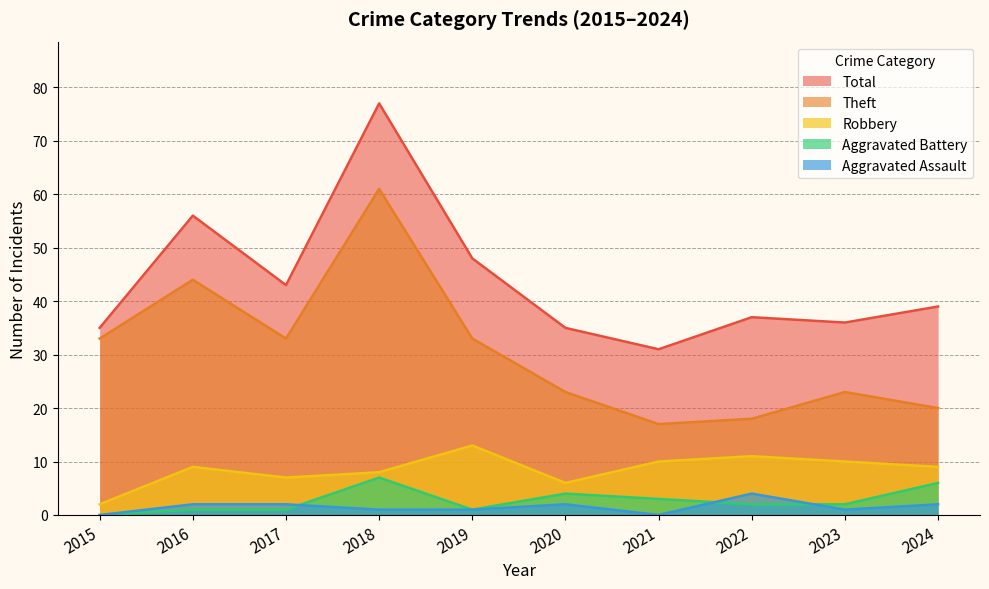

How many categories are shown in the chart?

10